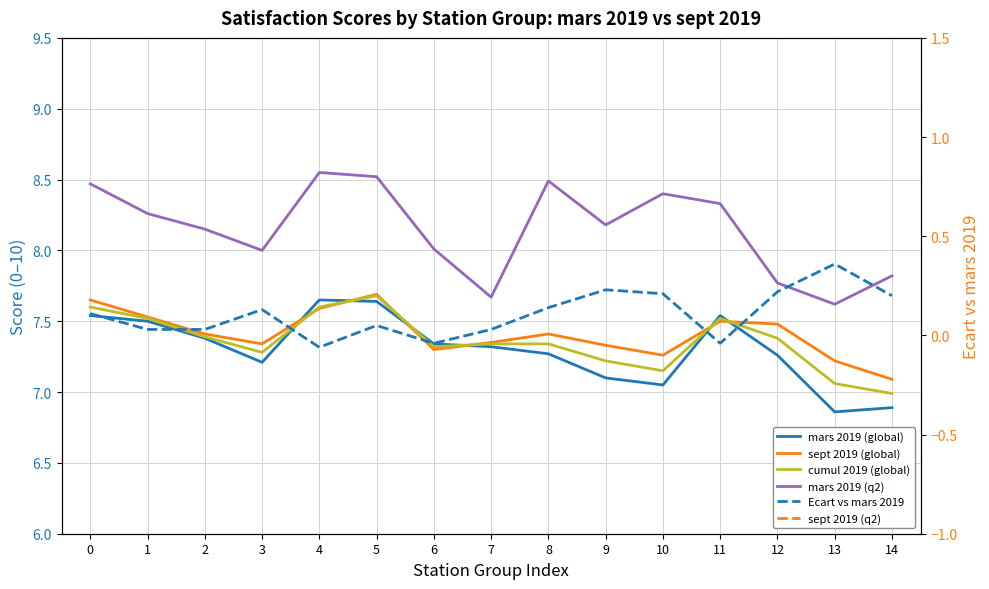

List the series in order of their peak value, highest first.

sept 2019 (q2), mars 2019 (q2), sept 2019 (global), cumul 2019 (global), mars 2019 (global), Ecart vs mars 2019